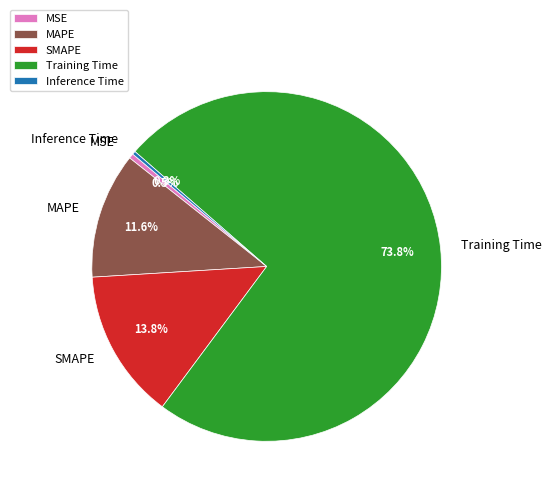

Combined, do Training Time and MAPE account for over 50%?

Yes